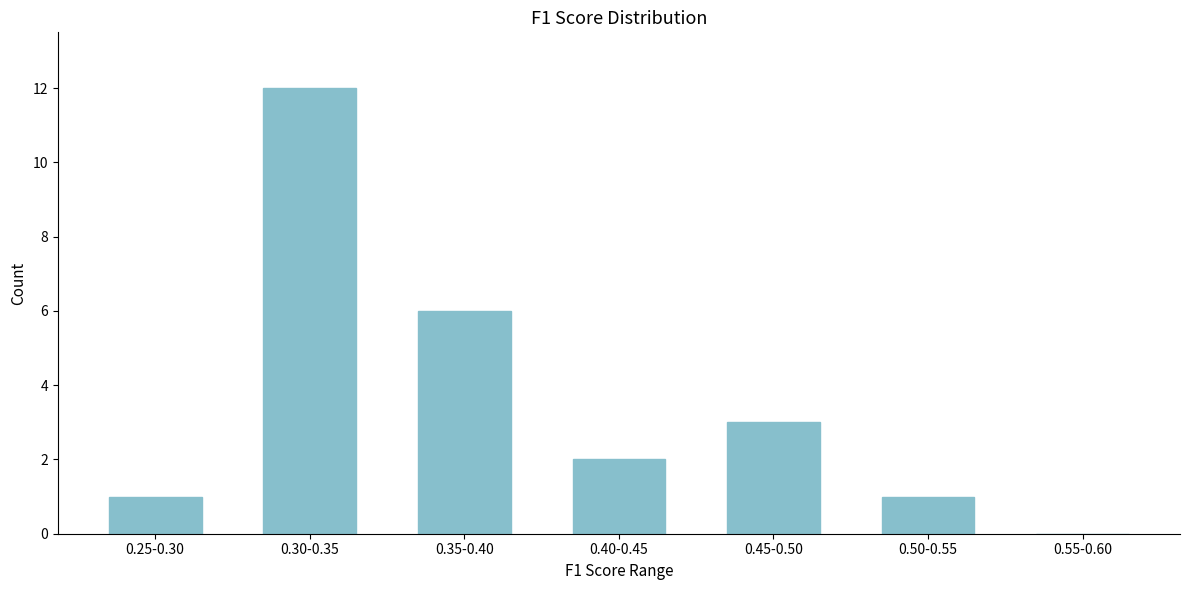

Reading right to left, what are all the values shown in this chart?

0.55-0.60=0	0.50-0.55=1	0.45-0.50=3	0.40-0.45=2	0.35-0.40=6	0.30-0.35=12	0.25-0.30=1